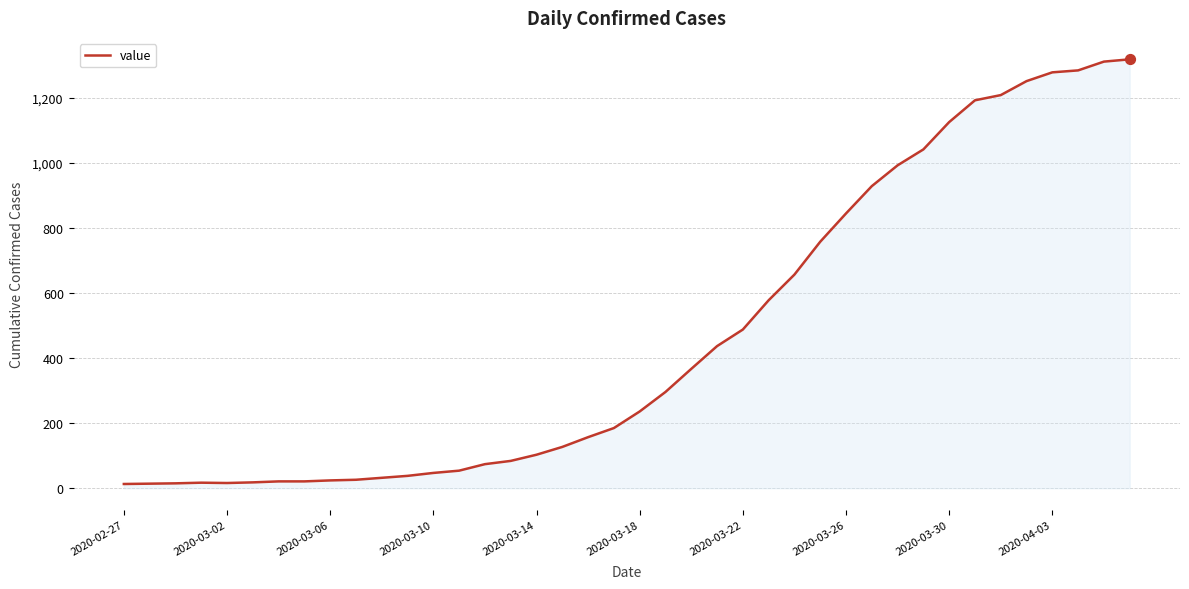

What is the difference between the maximum and minimum values?

1306